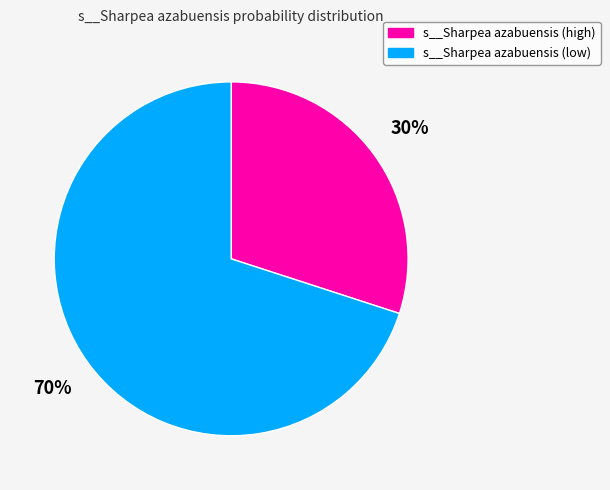

To the nearest percent, what is the average slice percentage?

50%